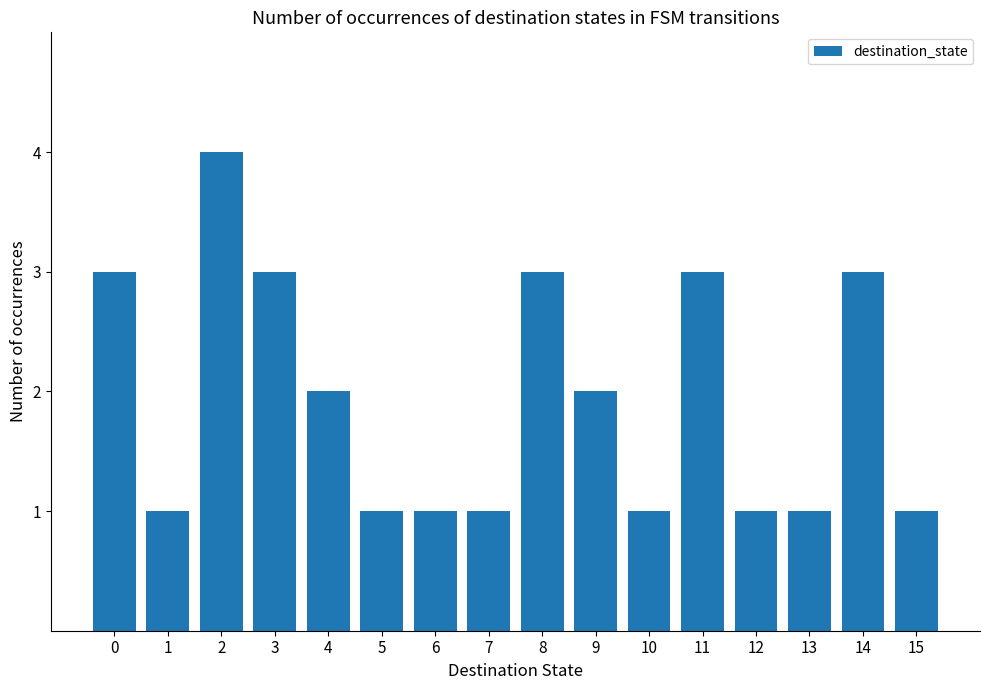

Between 4 and 5, which is larger?

4